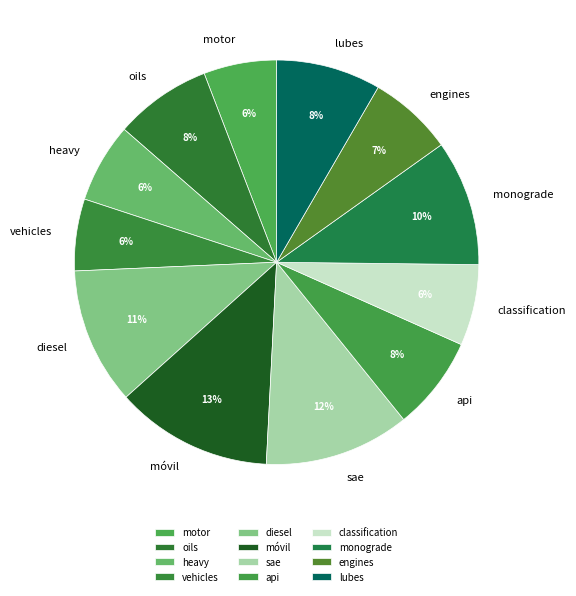

To the nearest percent, what is the difference between the largest and smallest slice percentages?

7%